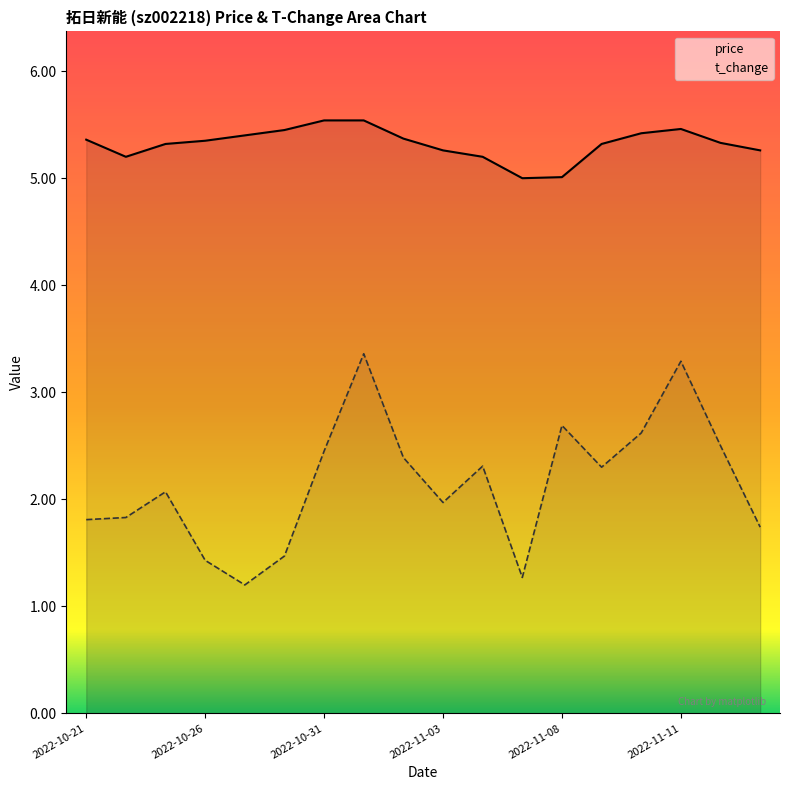

Which series has the largest total across all categories?

price